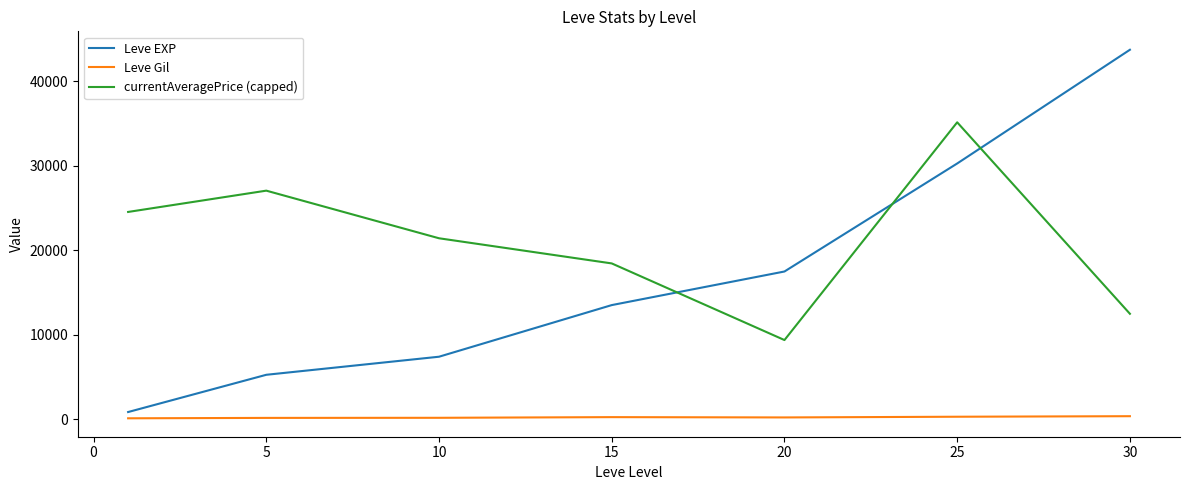

What is the average value of the Leve EXP series?

16930.2